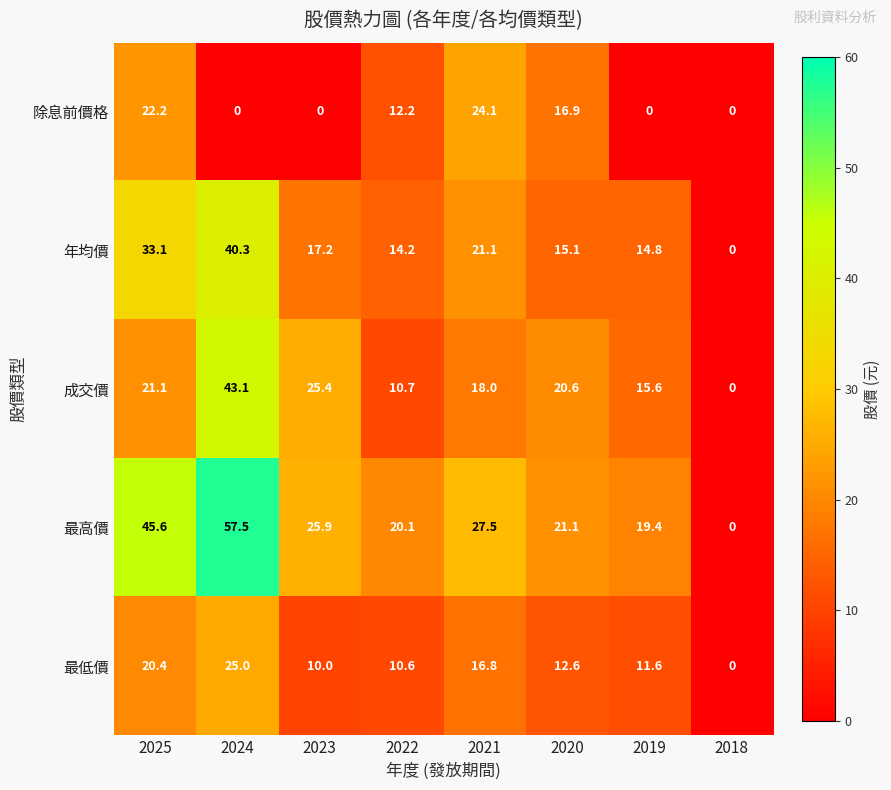

What is the difference between the 最高價 values at 2019 and 2022?

0.7